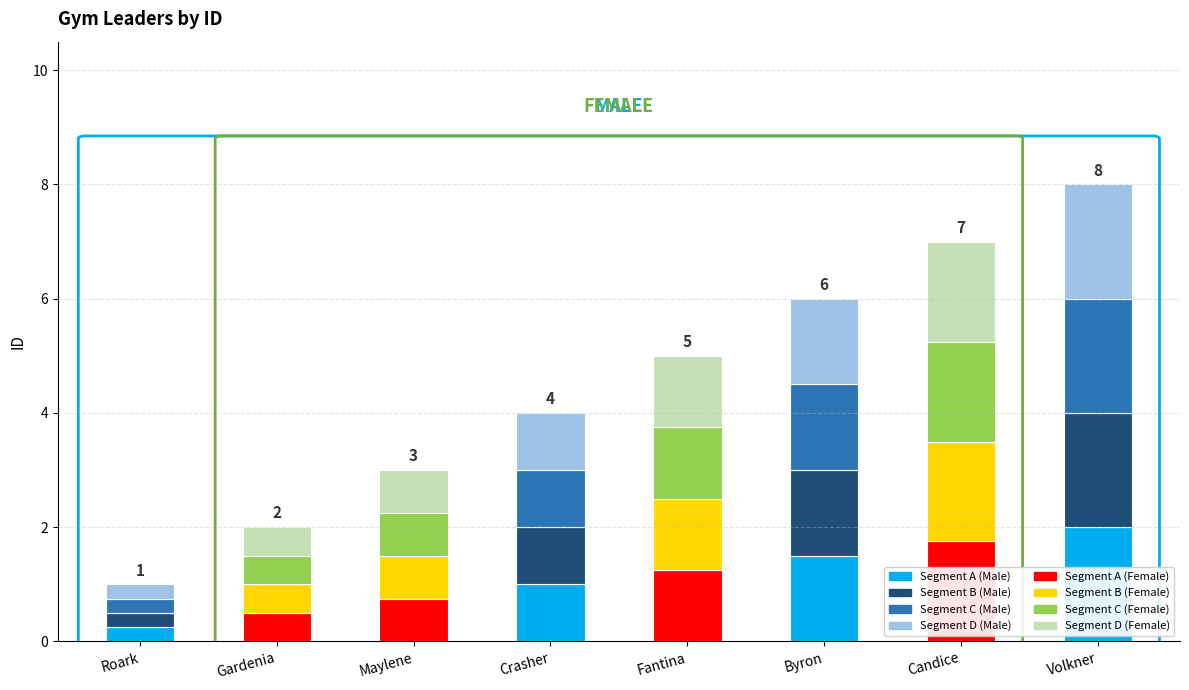

At which category is the sum across all series the highest?

Volkner